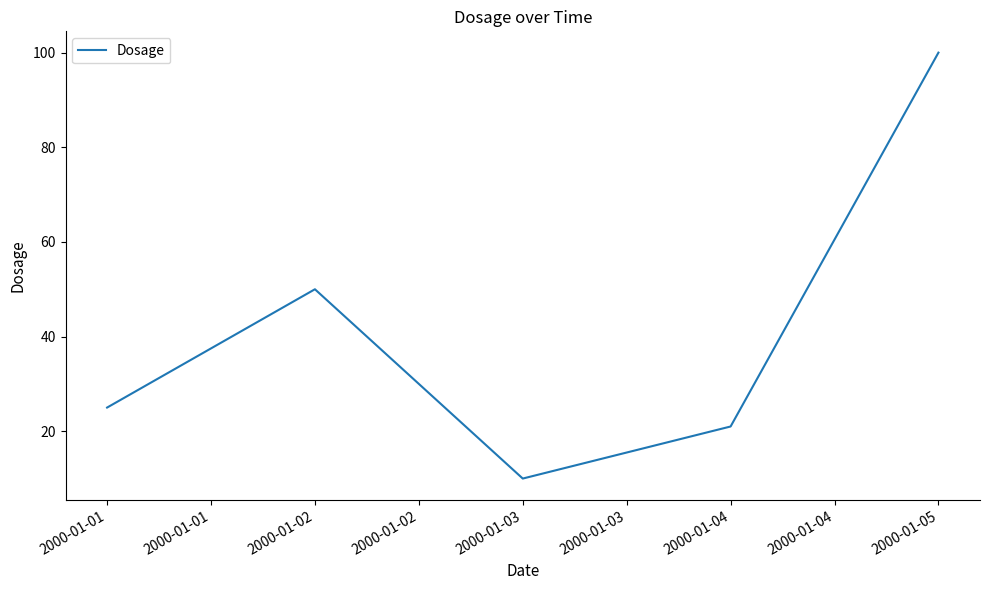

What is the minimum value shown in the chart?

10